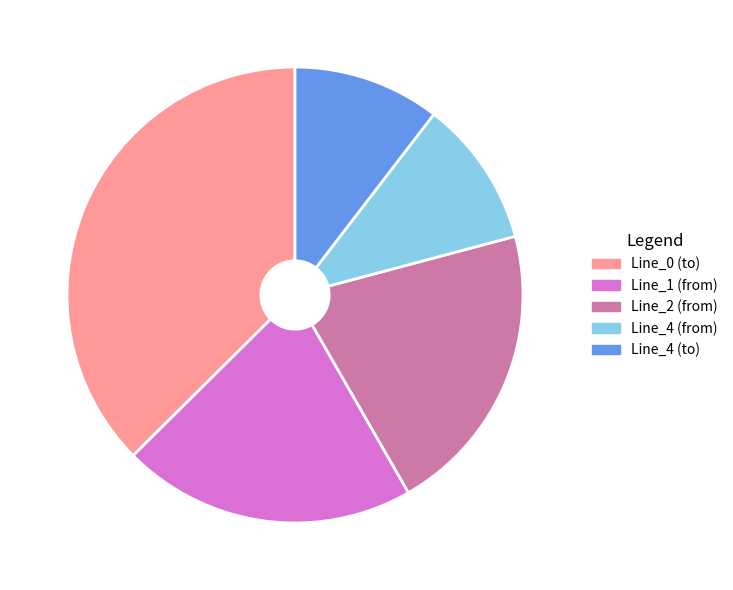

Between Line_4 (to) and Line_0 (to), which is larger?

Line_0 (to)